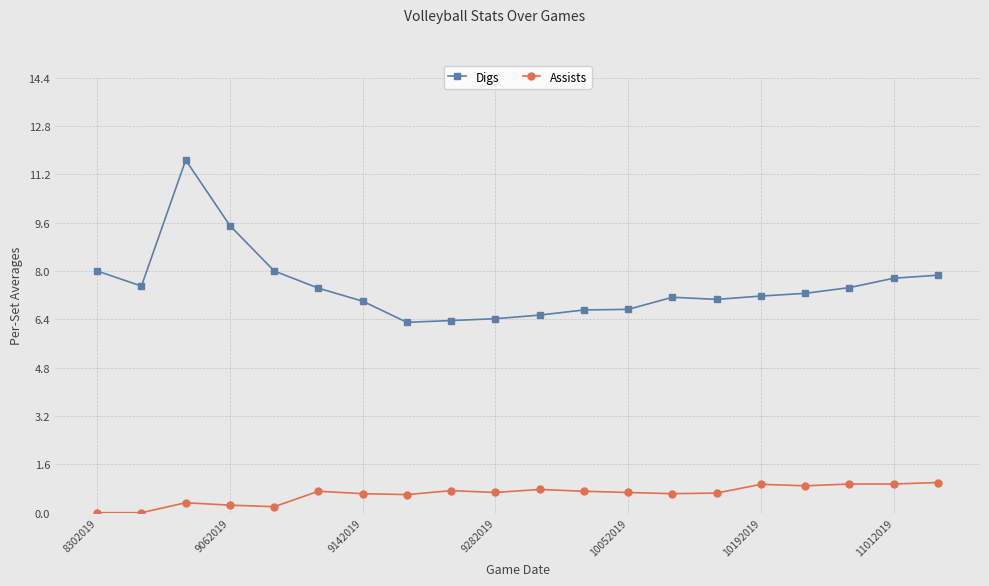

What is the value of the Assists point at the 16th from the left?

0.9